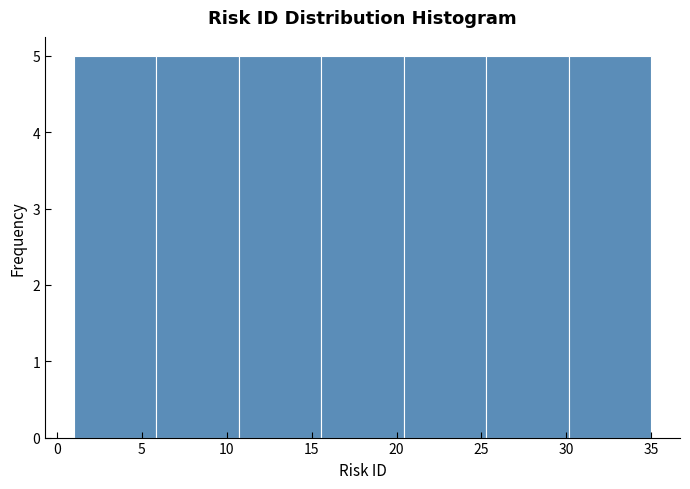

Reading left to right, transcribe this chart: for each bar, give the range it covers on the x-axis and its height. Neither the bar edges nor the heights are printed on the chart, so give them approximately, as read against the axes.

1.0 to 6.0: 5
6.0 to 10.5: 5
10.5 to 15.5: 5
15.5 to 20.5: 5
20.5 to 25.5: 5
25.5 to 30.0: 5
30.0 to 35.0: 5